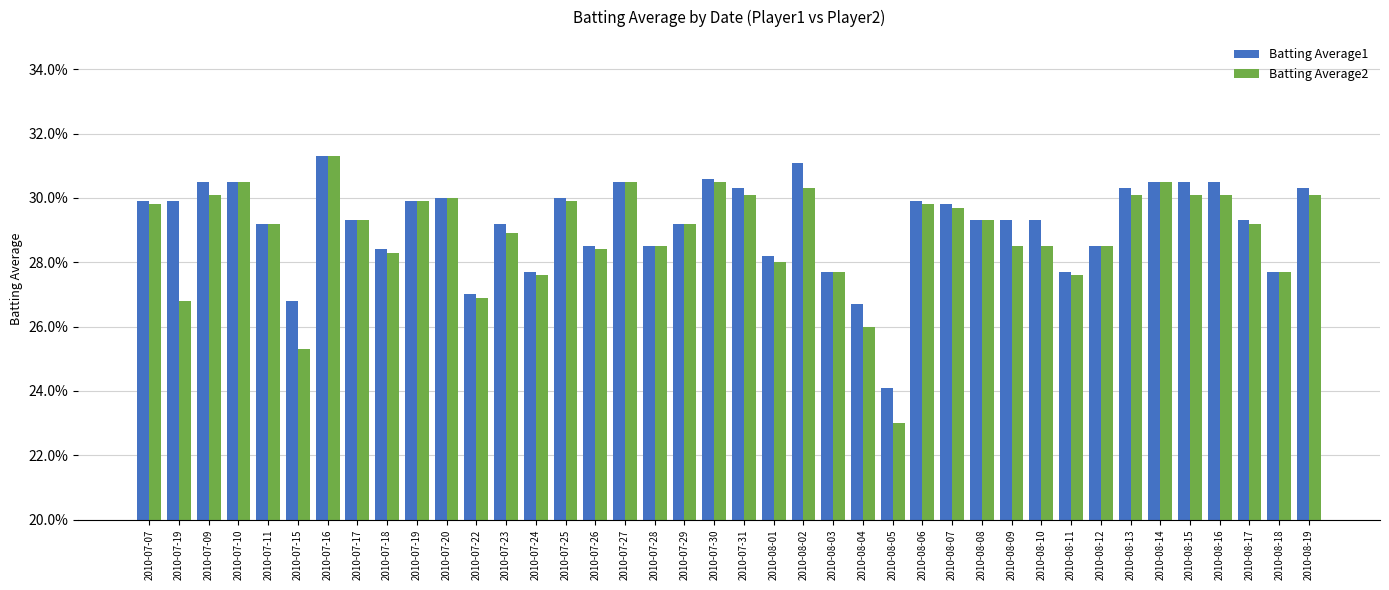

Reading left to right, extract all data points from this chart.

Batting Average1: 2010-07-07=0.3	2010-07-19=0.3	2010-07-09=0.3	2010-07-10=0.3	2010-07-11=0.3	2010-07-15=0.3	2010-07-16=0.3	2010-07-17=0.3	2010-07-18=0.3	2010-07-19=0.3	2010-07-20=0.3	2010-07-22=0.3	2010-07-23=0.3	2010-07-24=0.3	2010-07-25=0.3	2010-07-26=0.3	2010-07-27=0.3	2010-07-28=0.3	2010-07-29=0.3	2010-07-30=0.3	2010-07-31=0.3	2010-08-01=0.3	2010-08-02=0.3	2010-08-03=0.3	2010-08-04=0.3	2010-08-05=0.2	2010-08-06=0.3	2010-08-07=0.3	2010-08-08=0.3	2010-08-09=0.3	2010-08-10=0.3	2010-08-11=0.3	2010-08-12=0.3	2010-08-13=0.3	2010-08-14=0.3	2010-08-15=0.3	2010-08-16=0.3	2010-08-17=0.3	2010-08-18=0.3	2010-08-19=0.3
Batting Average2: 2010-07-07=0.3	2010-07-19=0.3	2010-07-09=0.3	2010-07-10=0.3	2010-07-11=0.3	2010-07-15=0.3	2010-07-16=0.3	2010-07-17=0.3	2010-07-18=0.3	2010-07-19=0.3	2010-07-20=0.3	2010-07-22=0.3	2010-07-23=0.3	2010-07-24=0.3	2010-07-25=0.3	2010-07-26=0.3	2010-07-27=0.3	2010-07-28=0.3	2010-07-29=0.3	2010-07-30=0.3	2010-07-31=0.3	2010-08-01=0.3	2010-08-02=0.3	2010-08-03=0.3	2010-08-04=0.3	2010-08-05=0.2	2010-08-06=0.3	2010-08-07=0.3	2010-08-08=0.3	2010-08-09=0.3	2010-08-10=0.3	2010-08-11=0.3	2010-08-12=0.3	2010-08-13=0.3	2010-08-14=0.3	2010-08-15=0.3	2010-08-16=0.3	2010-08-17=0.3	2010-08-18=0.3	2010-08-19=0.3